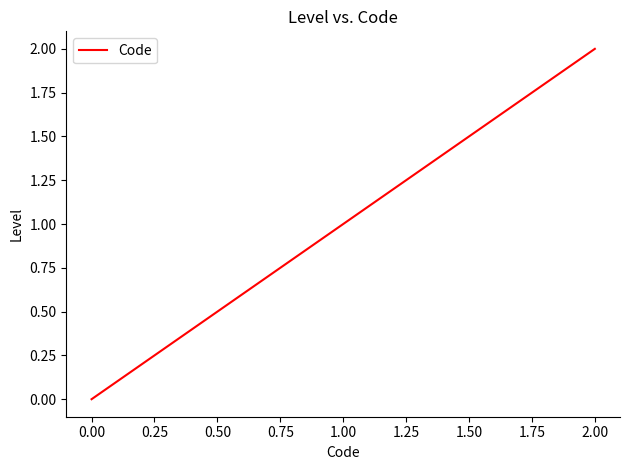

List the labels in order of value, largest first.

2.00, 1.00, 0.00